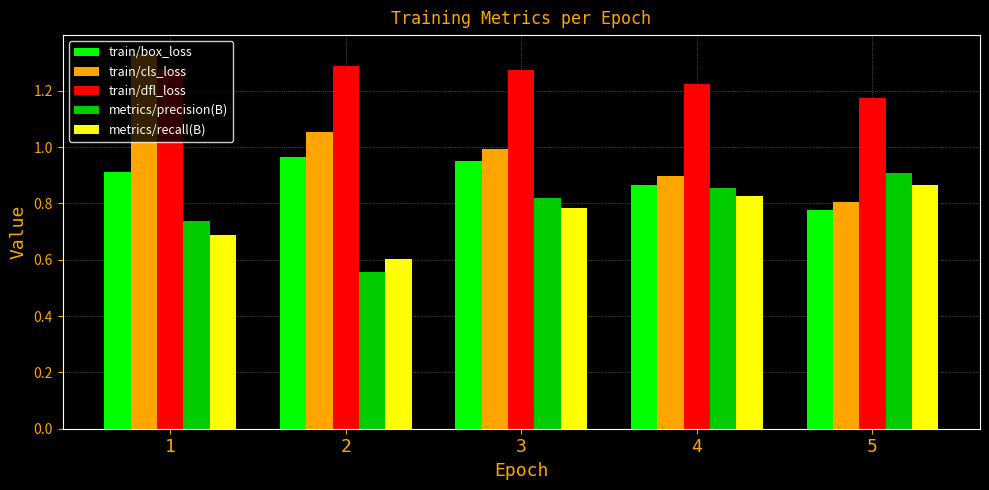

Is it true that train/dfl_loss equals 1.9 at 5?

False